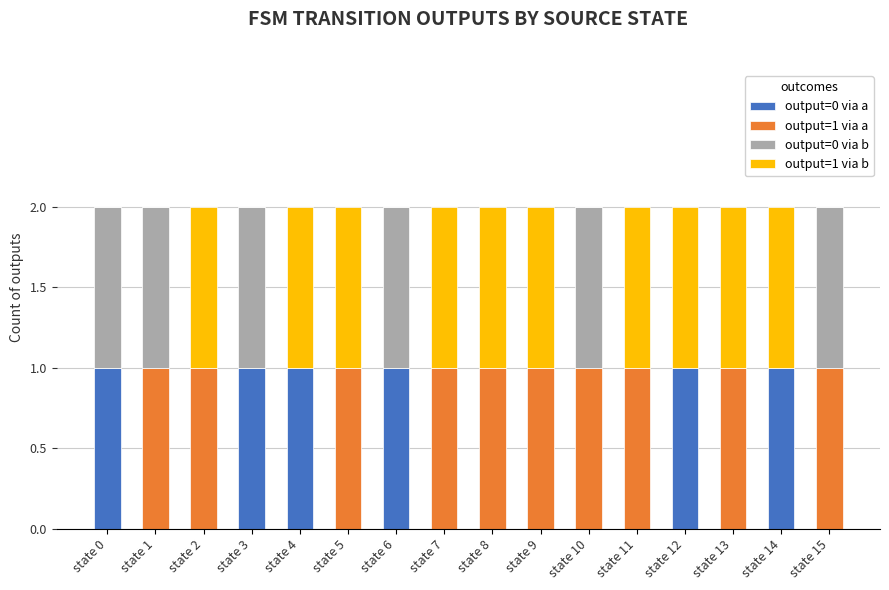

Is it true that output=0 via a equals 0 at state 5?

True